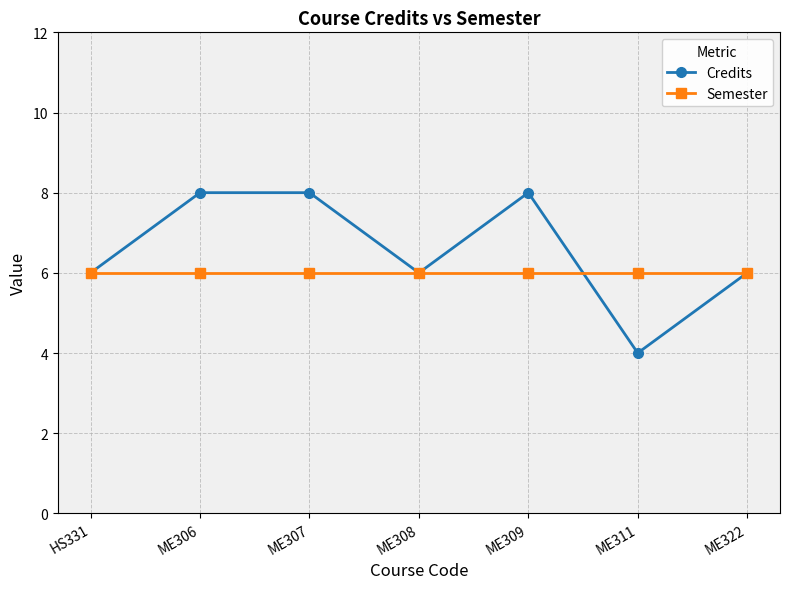

Between HS331 and ME309, which series saw the biggest shift?

Credits